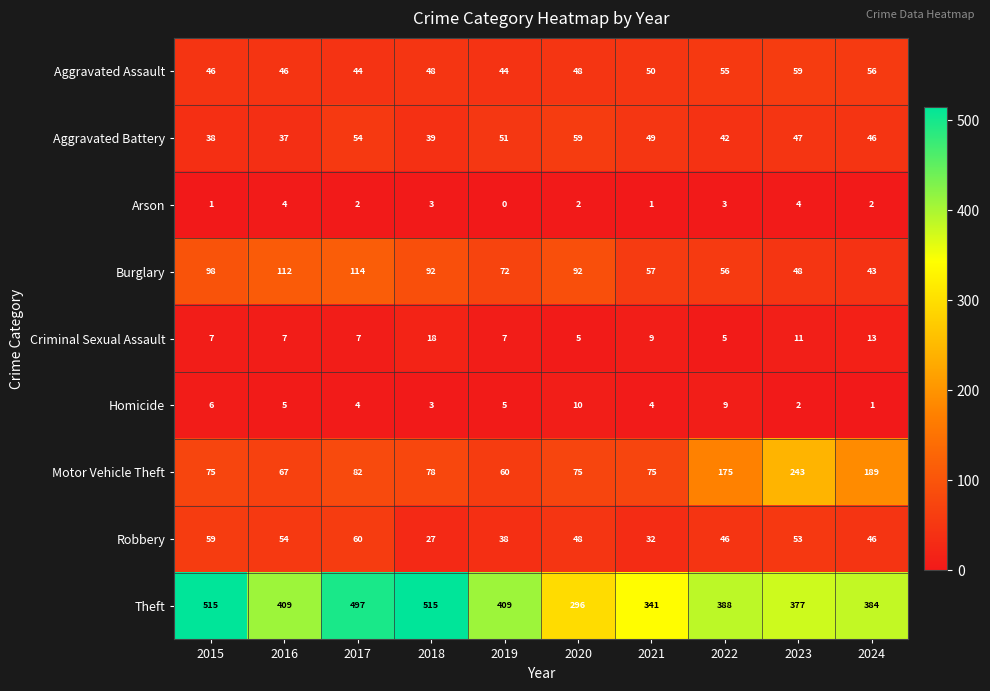

What is the sum of the Theft values at 2018 and 2022?

903